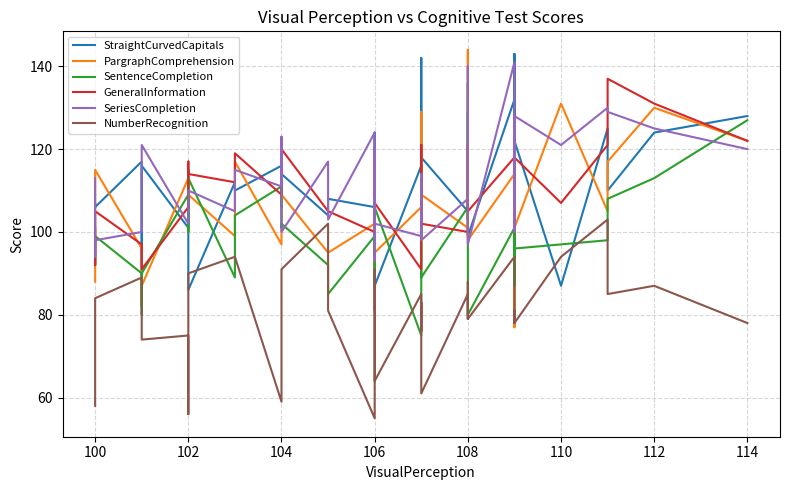

Reading left to right, extract all data points from this chart.

StraightCurvedCapitals: 106	107	106	117	82	116	101	115	86	112	110	116	106	114	104	108	106	120	124	115	87	116	142	123	118	105	106	129	99	99	132	123	143	95	122	87	125	110	124	128
PargraphComprehension: 88	92	115	96	83	87	113	109	109	99	117	97	101	109	95	95	102	90	107	112	95	106	127	129	109	101	99	144	112	98	114	77	96	107	101	131	105	117	130	122
SentenceCompletion: 98	92	99	90	80	90	109	100	113	89	104	111	101	102	92	85	99	81	100	95	106	75	108	116	89	106	103	136	117	80	101	87	110	104	96	97	98	108	113	127
GeneralInformation: 101	92	105	97	96	91	106	117	114	112	119	109	115	120	105	105	100	109	118	108	107	91	115	121	102	100	109	121	108	105	118	100	119	109	118	107	121	137	131	122
SeriesCompletion: 113	94	98	100	111	121	102	105	110	105	115	111	123	100	117	103	124	93	120	113	102	99	114	114	98	108	140	117	105	97	141	100	128	113	128	121	130	129	125	120
NumberRecognition: 58	69	84	89	77	74	75	56	90	94	94	59	86	91	102	81	55	64	91	80	64	85	76	83	61	85	79	86	88	79	94	81	78	81	78	94	103	85	87	78